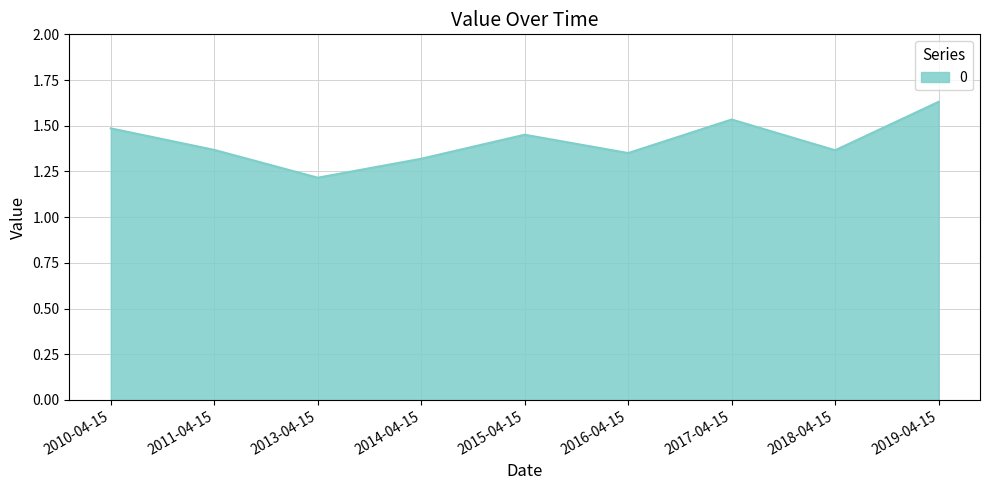

What is the difference between the maximum and minimum values?

0.4